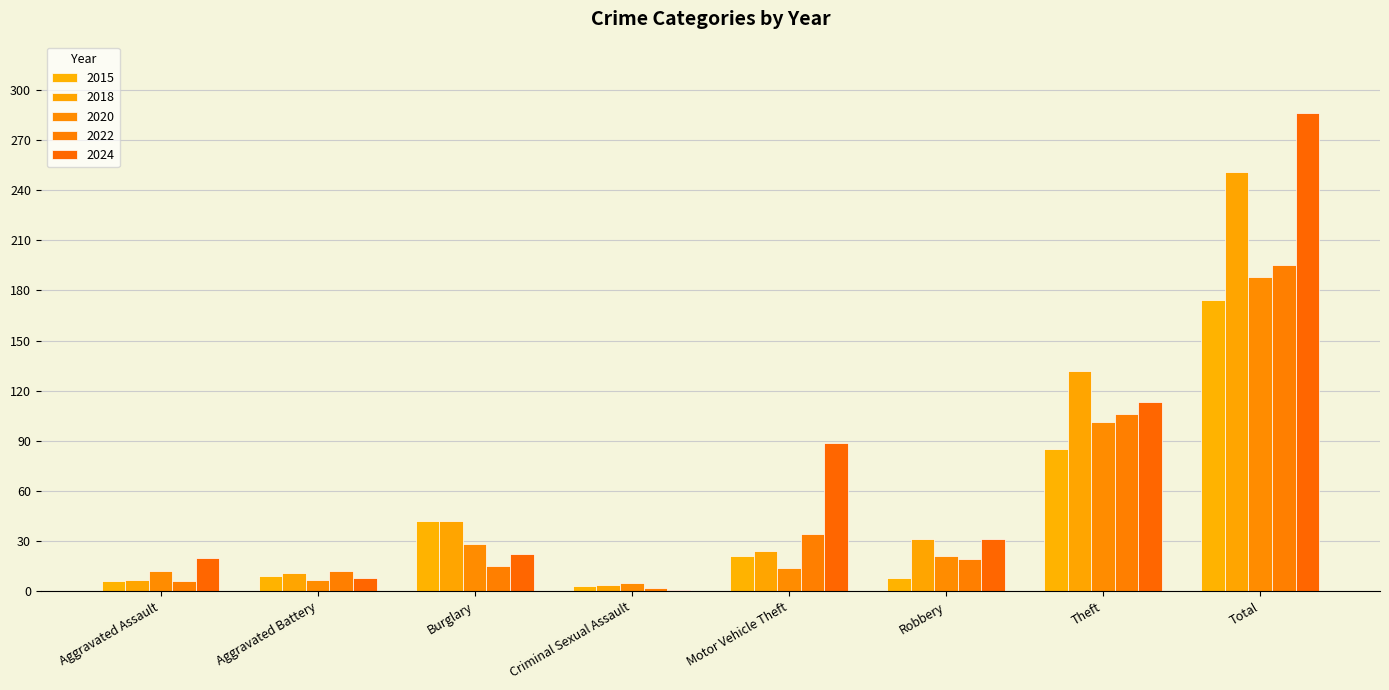

Does the chart contain stacked bars?

No